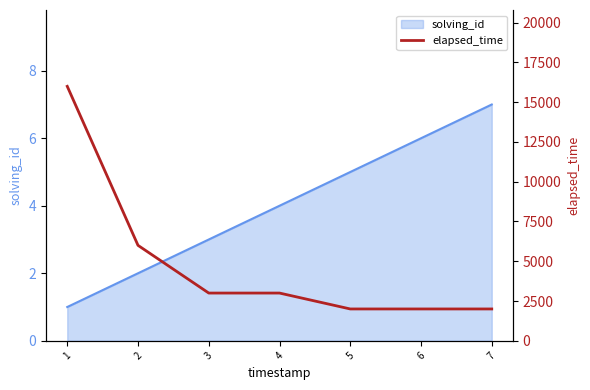

List the labels in order of solving_id value, smallest first.

1, 2, 3, 4, 5, 6, 7